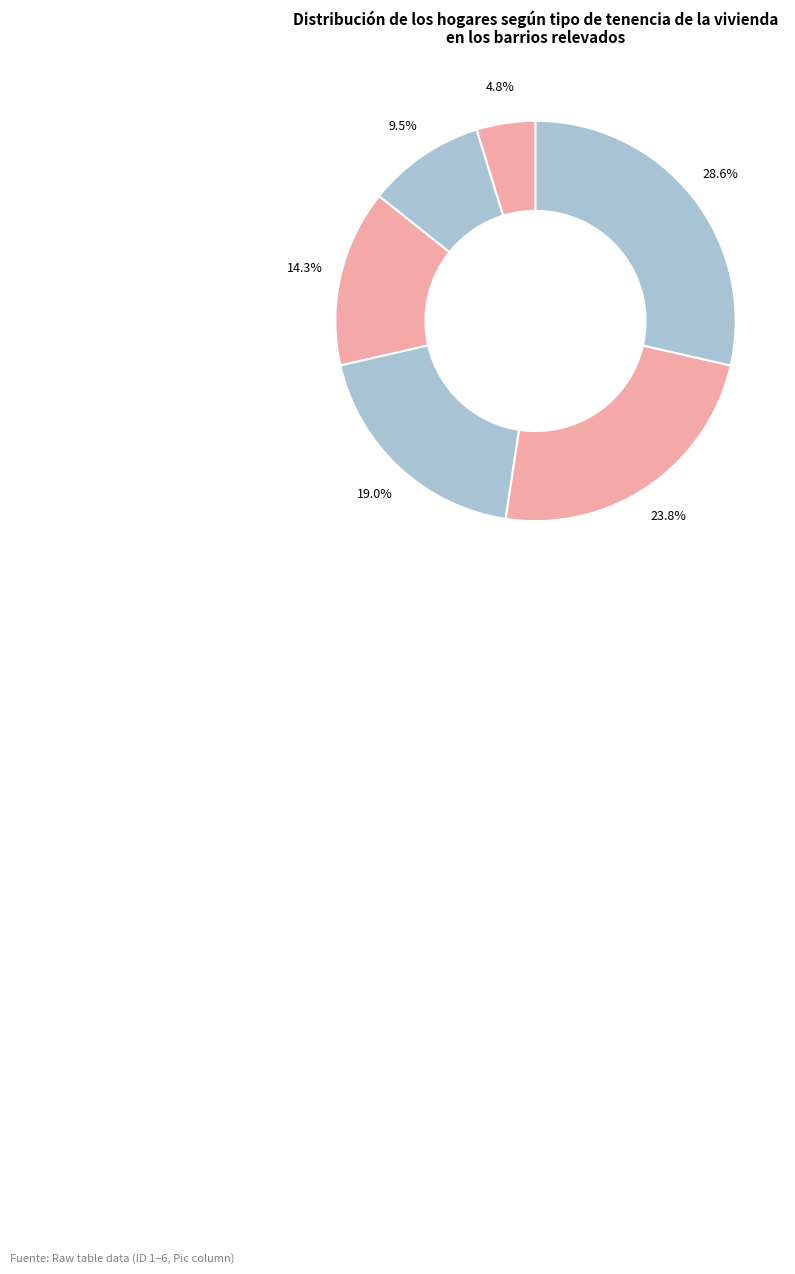

Is there any slice that represents more than half of the pie?

No